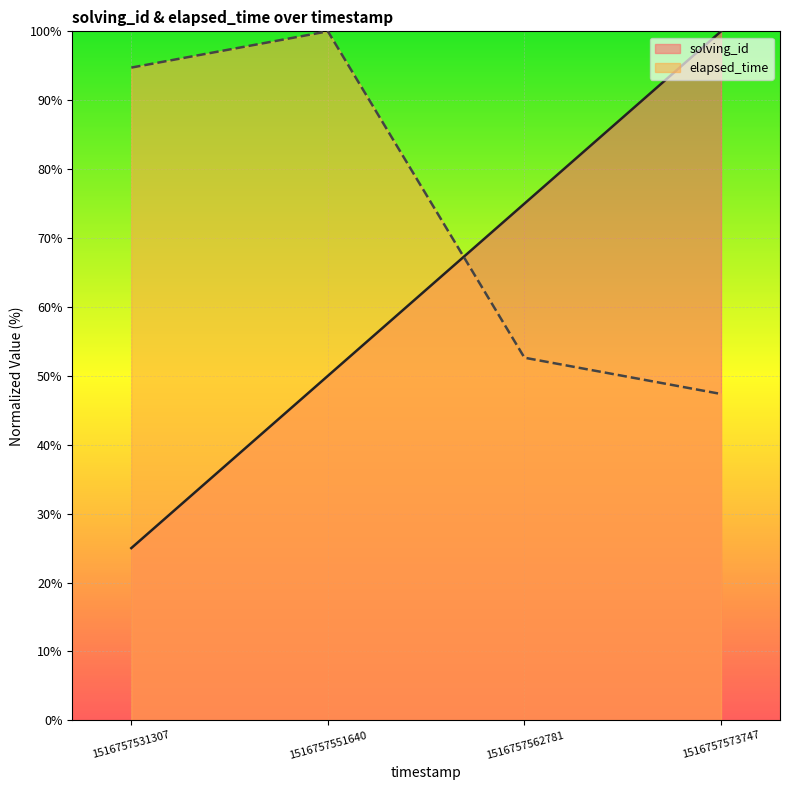

At how many categories does at least one series exceed 67?

4